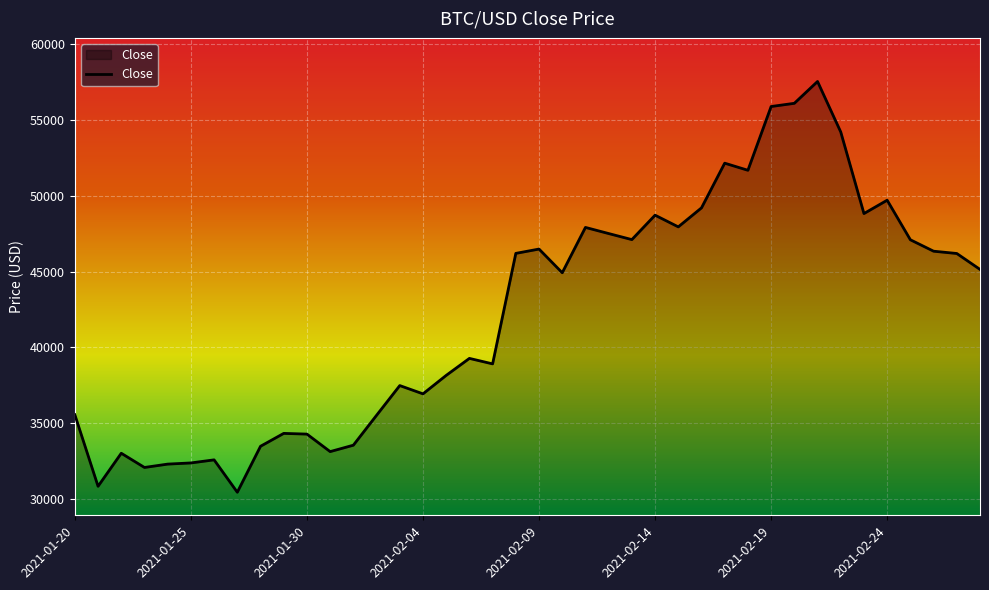

What is the maximum value shown in the chart?

57539.9